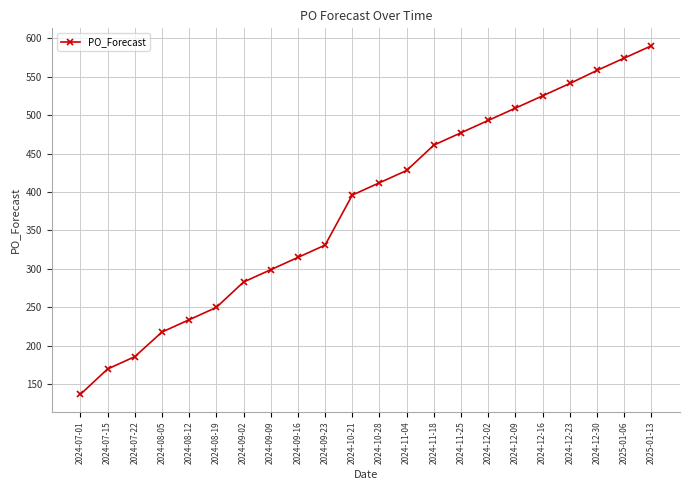

Read the value at 2024-11-04, to the nearest 5.

430